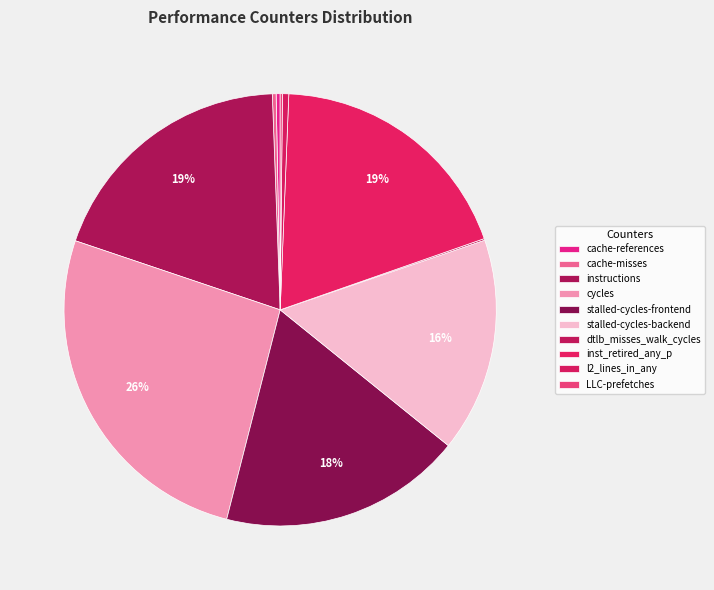

What percentage is the inst_retired_any_p slice, to the nearest percent?

19%